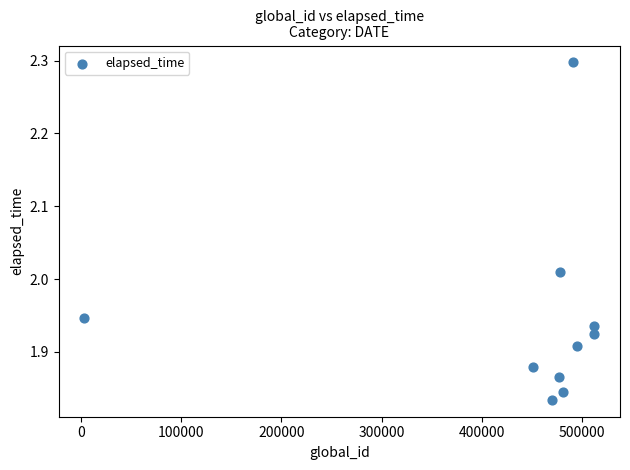

What is the range of Y values (max minus min)?

0.5